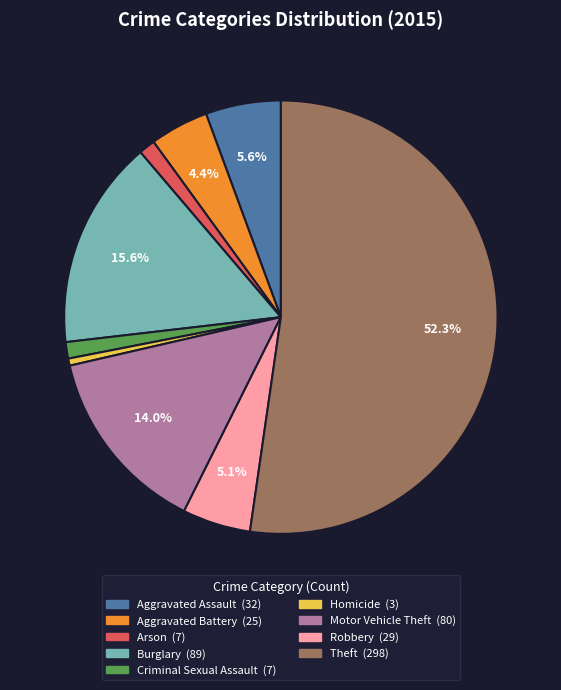

To the nearest percent, what is the combined percentage of Arson and Motor Vehicle Theft?

15%